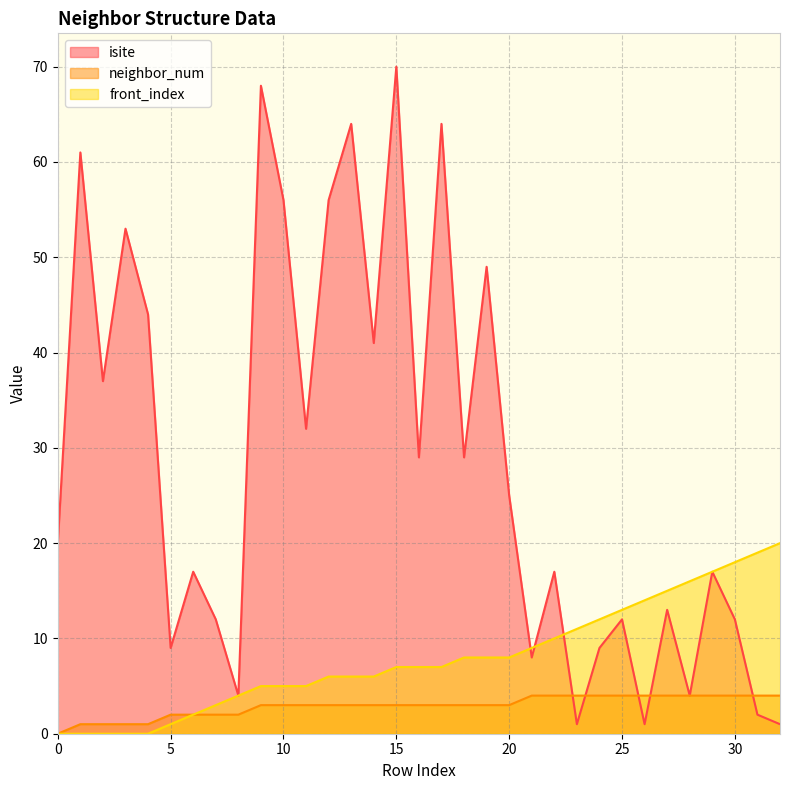

How many times do isite and front_index cross each other?

3